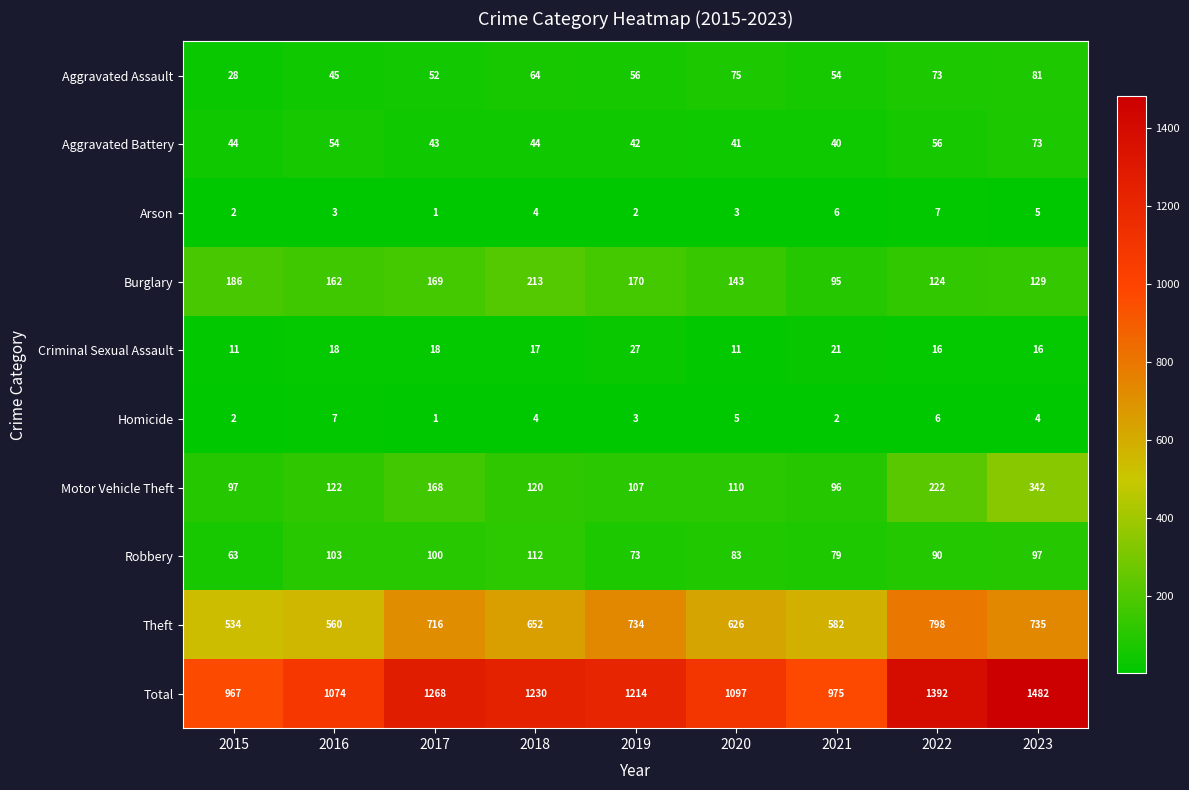

At 2021, list the series in order from largest to smallest.

Total, Theft, Motor Vehicle Theft, Burglary, Robbery, Aggravated Assault, Aggravated Battery, Criminal Sexual Assault, Arson, Homicide